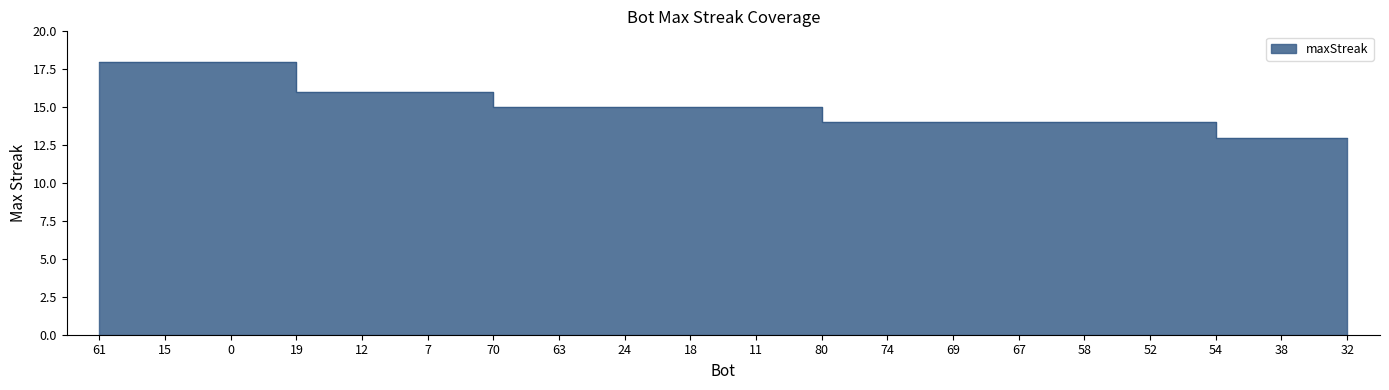

How many data points are less than 15?

9